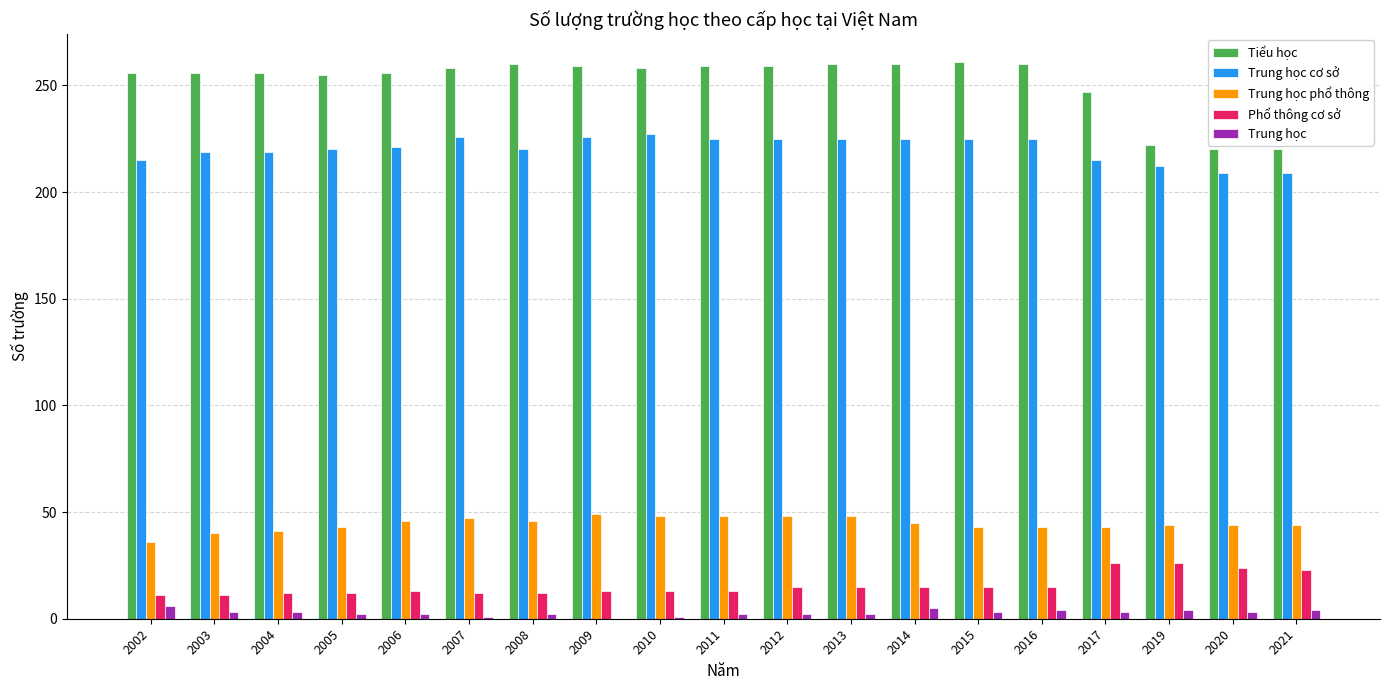

What value does the Phổ thông cơ sở series have at 2007, to the nearest 5?

10